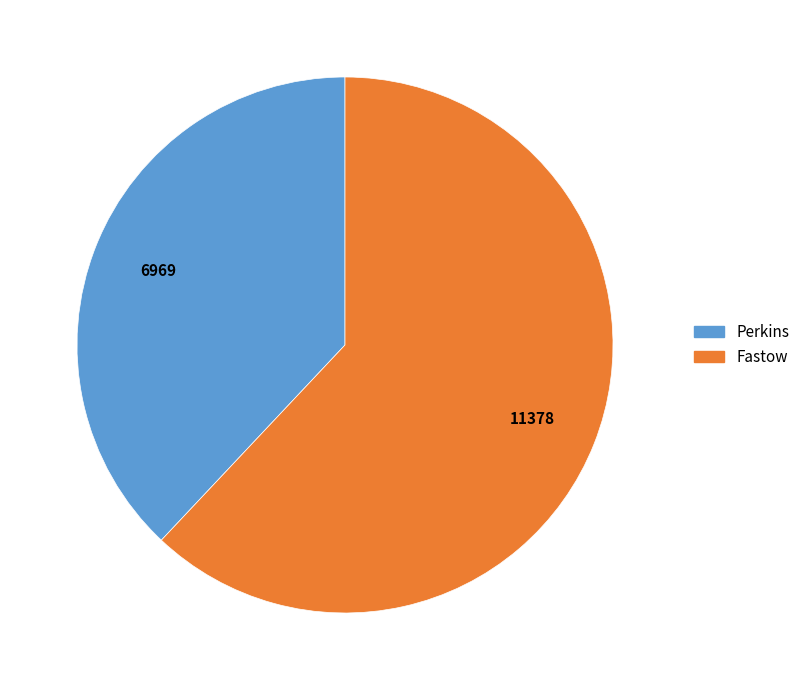

How many segments does this pie chart have?

2